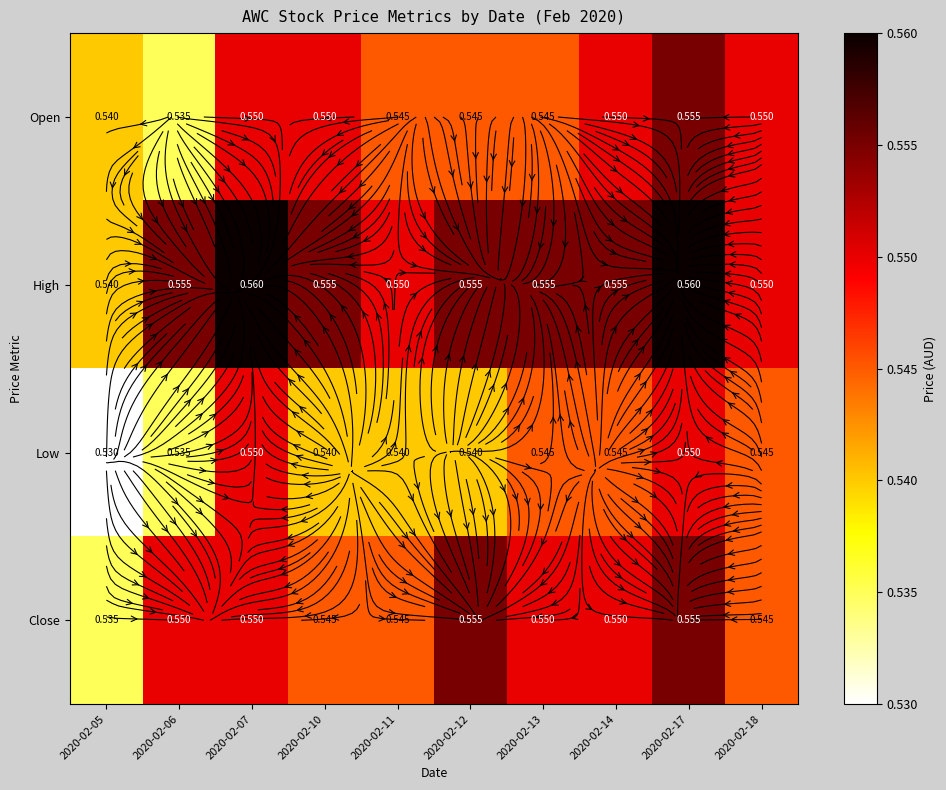

At which category does the chart reach its peak across all series?

2020-02-07